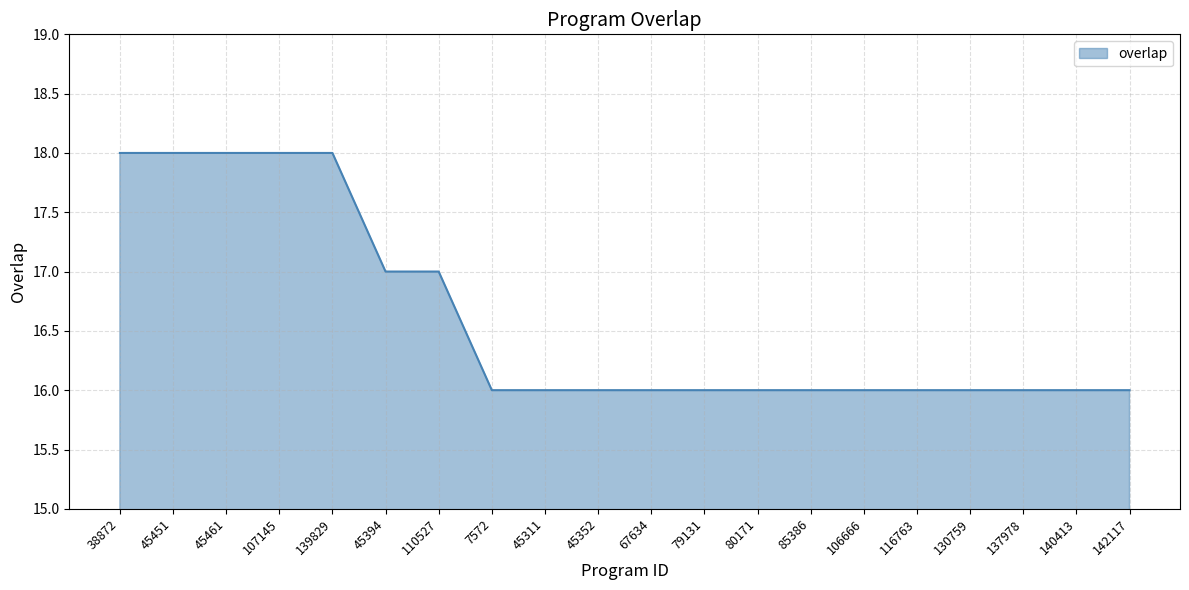

Reading left to right, list all the values displayed in this chart.

38872=18	45451=18	45461=18	107145=18	139829=18	45394=17	110527=17	7572=16	45311=16	45352=16	67634=16	79131=16	80171=16	85386=16	106666=16	116763=16	130759=16	137978=16	140413=16	142117=16